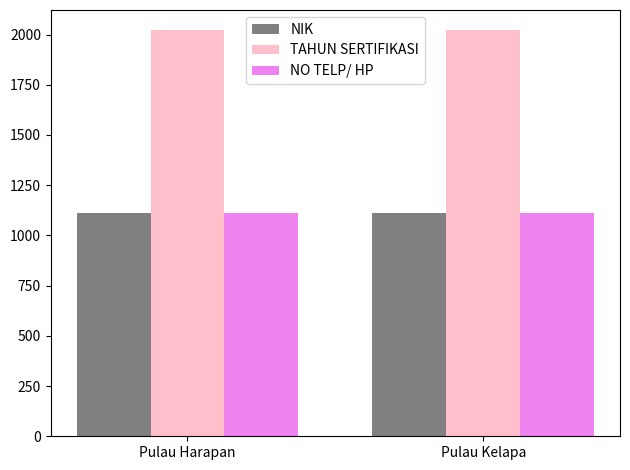

What is the difference between the TAHUN SERTIFIKASI values at Pulau Harapan and Pulau Kelapa?

1